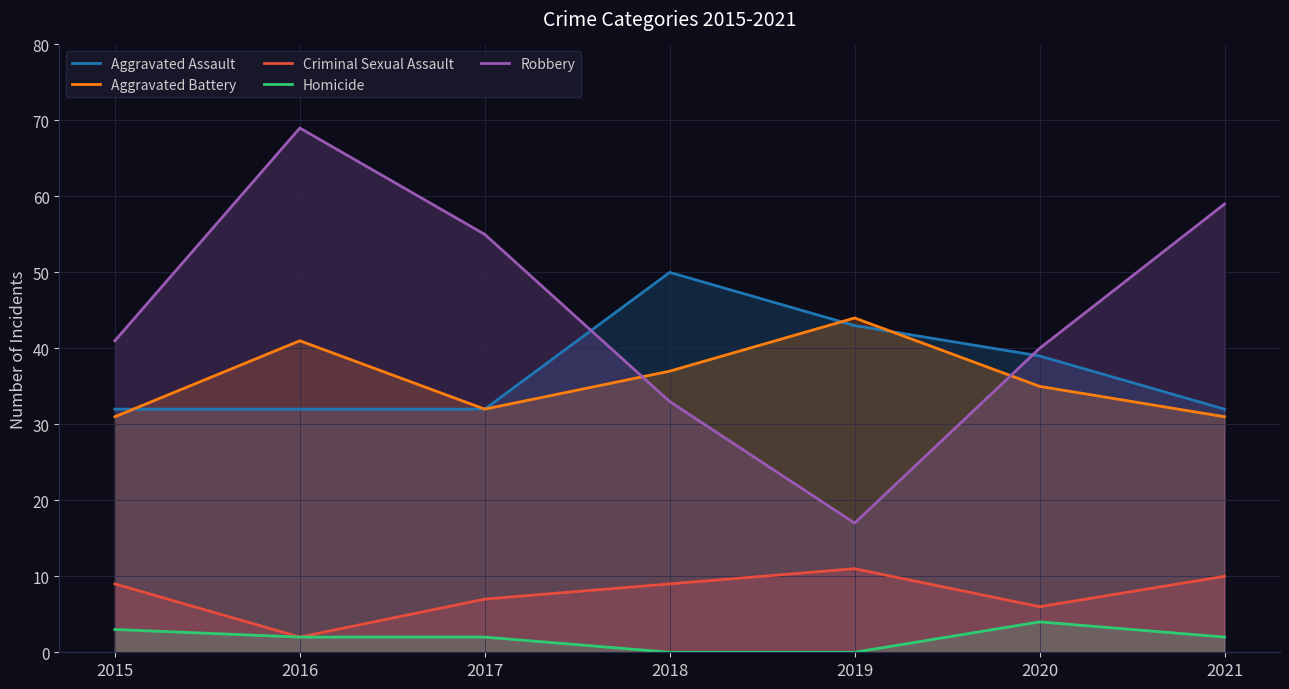

What is the sum of the Criminal Sexual Assault values at 2019 and 2015?

20